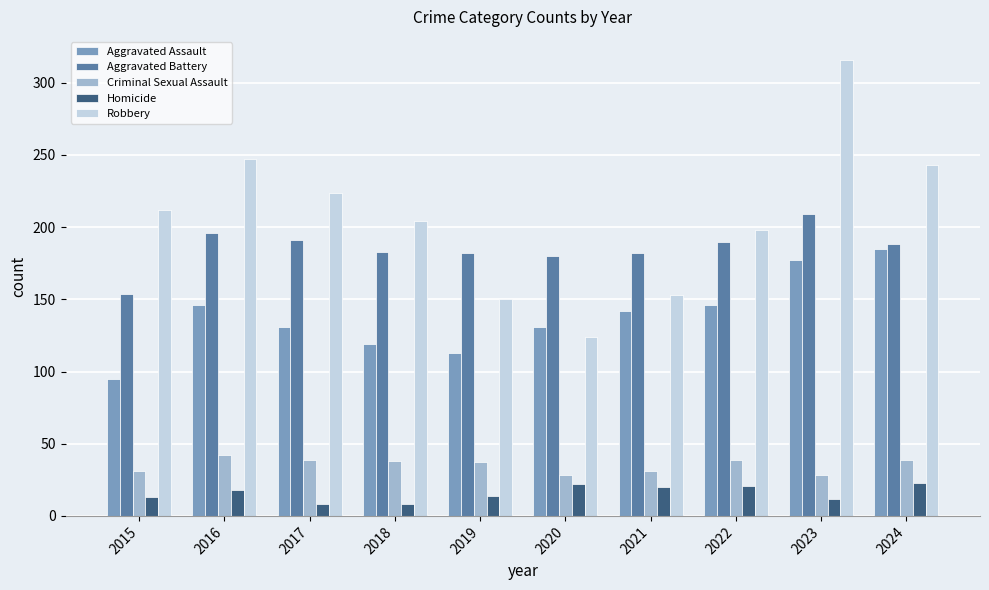

The value of Aggravated Assault at 2017 is 86. True or false?

False